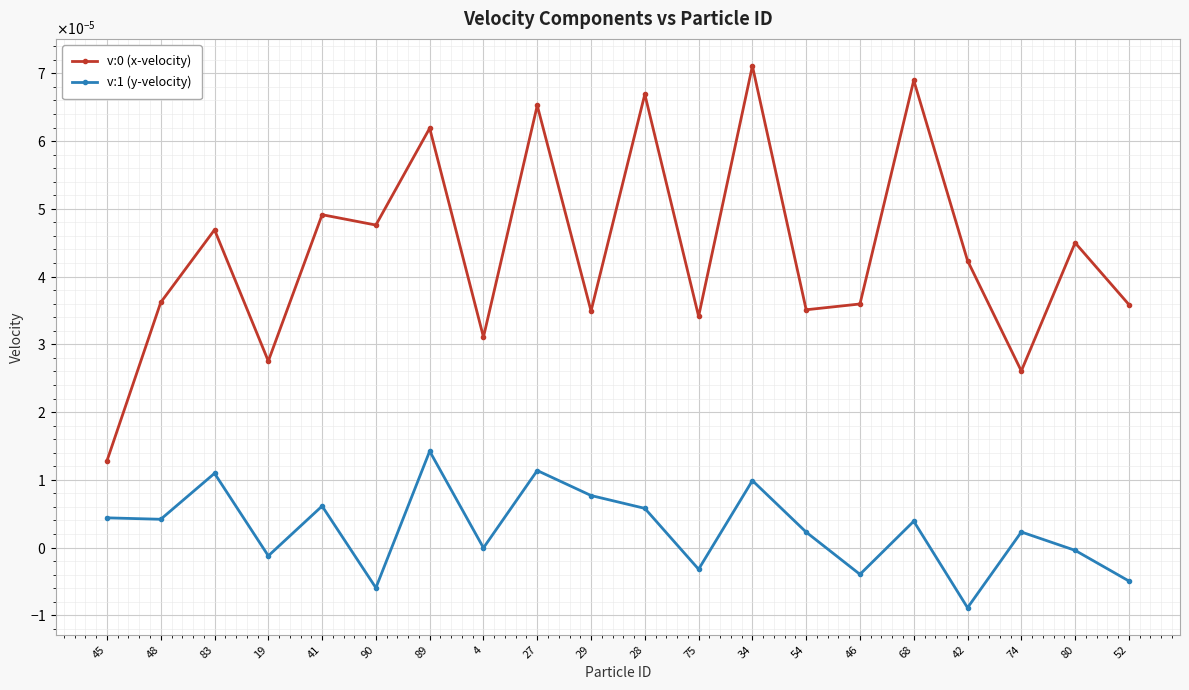

True or false: v:0 (x-velocity) has a value of 0.0 at 74.

True